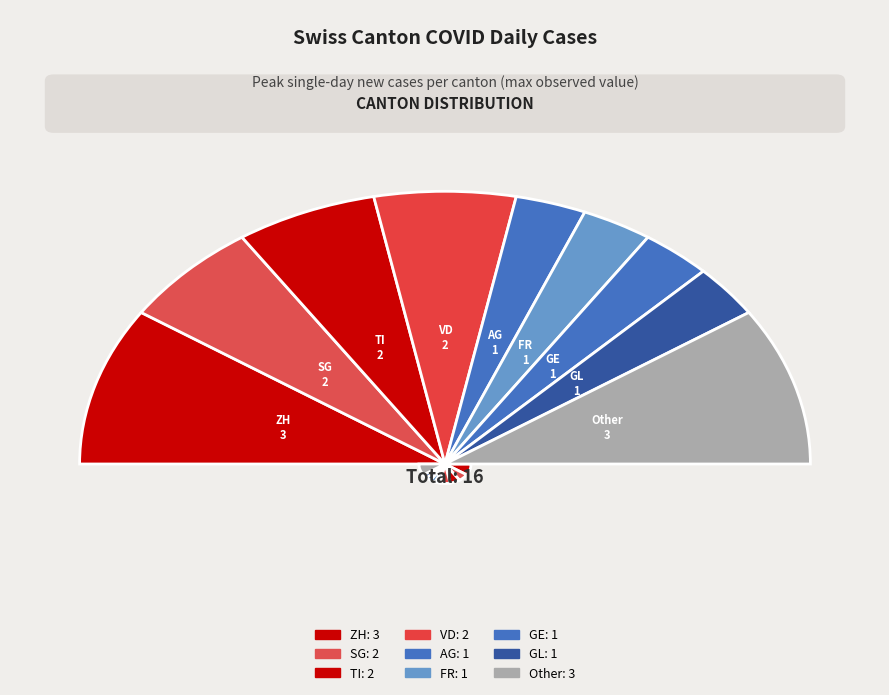

What is the largest slice in the pie chart?

ZH